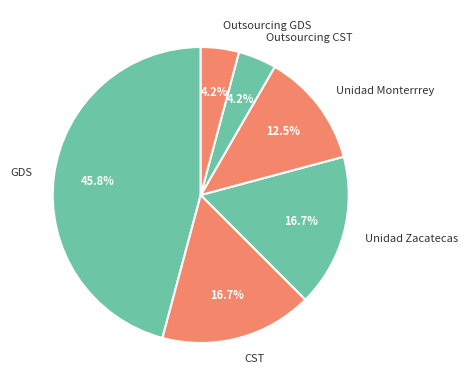

The GDS slice represents 23% of the pie. True or false?

False